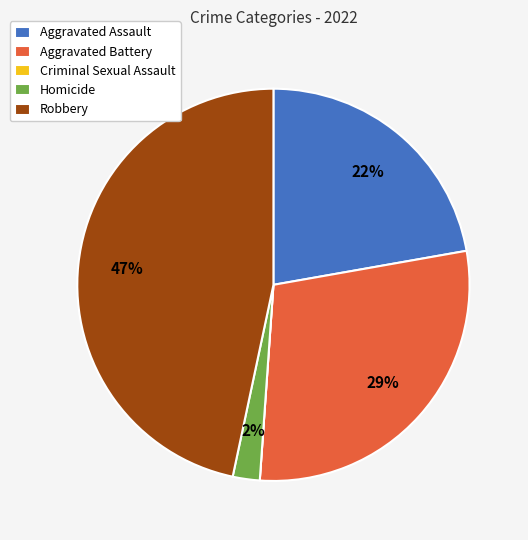

Is it true that Robbery is 54% of the pie?

False